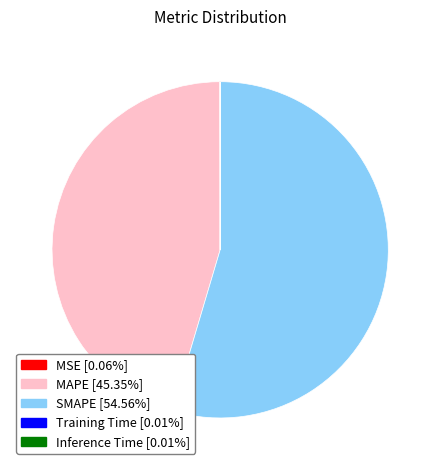

The SMAPE slice represents 55% of the pie. True or false?

True